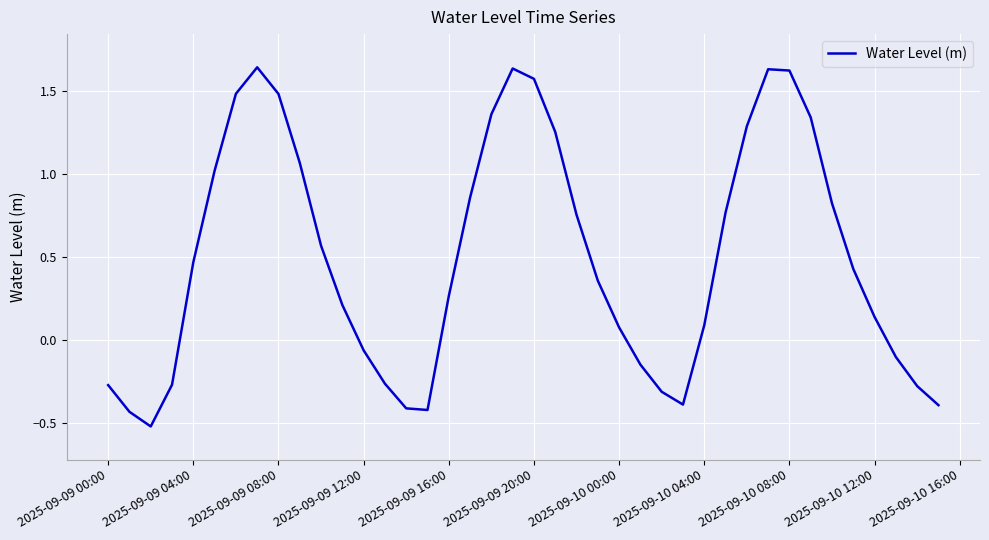

What is the difference between the maximum and minimum values?

2.2